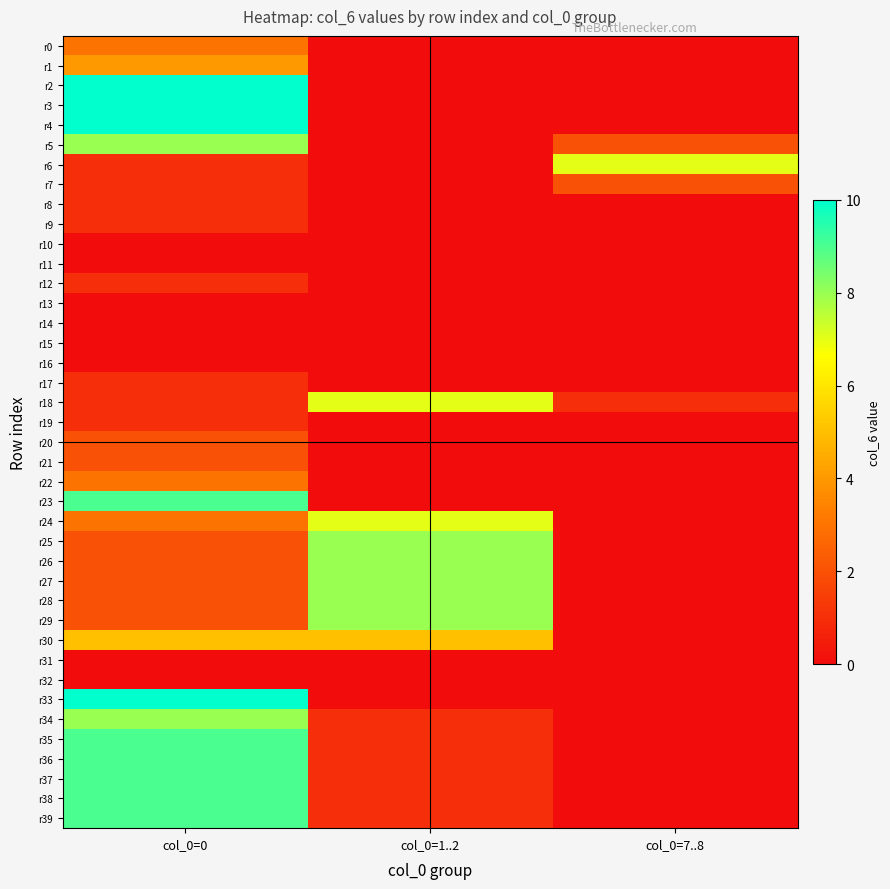

What is the difference between the highest and lowest values at col_0=7..8?

7